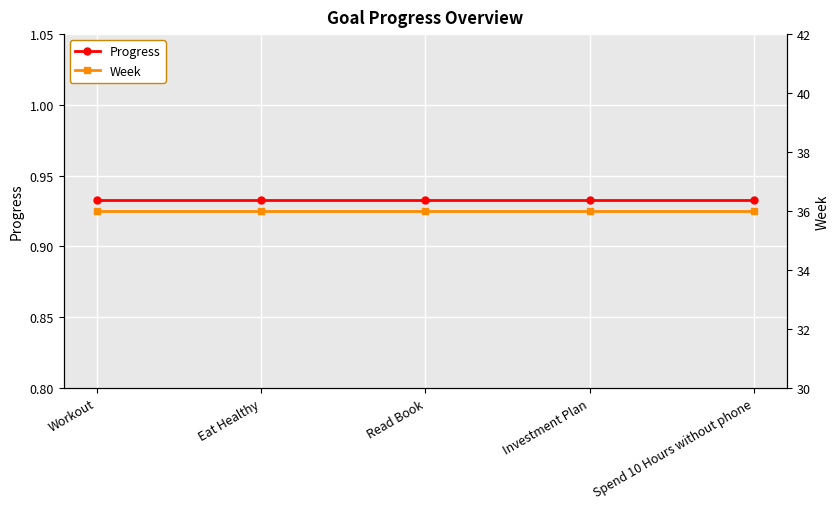

Reading left to right, extract all data points from this chart.

Progress: Workout=0.9	Eat Healthy=0.9	Read Book=0.9	Investment Plan=0.9	Spend 10 Hours without phone=0.9
Week: Workout=36.0	Eat Healthy=36.0	Read Book=36.0	Investment Plan=36.0	Spend 10 Hours without phone=36.0